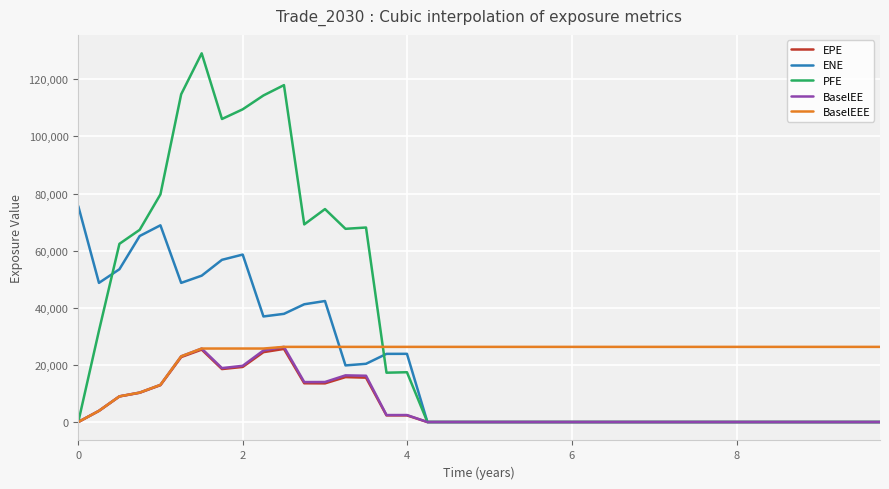

Which series has the largest range (max minus min)?

PFE